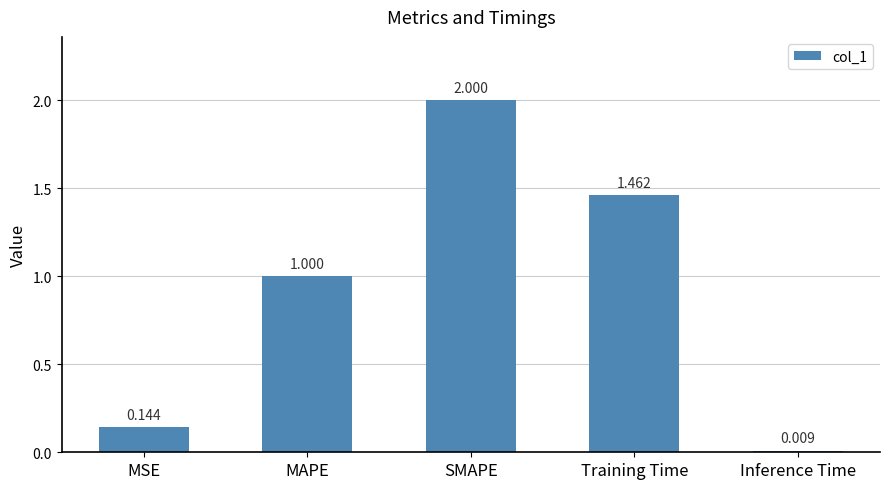

List the labels in order of value, largest first.

SMAPE, Training Time, MAPE, MSE, Inference Time